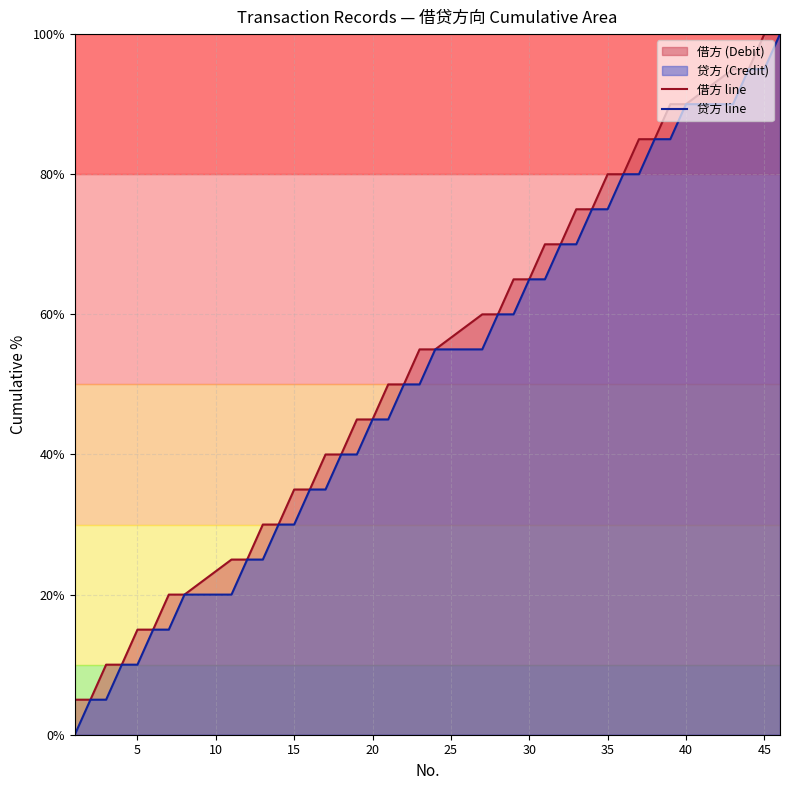

What value does the 借方 line series have at 45?

100.0